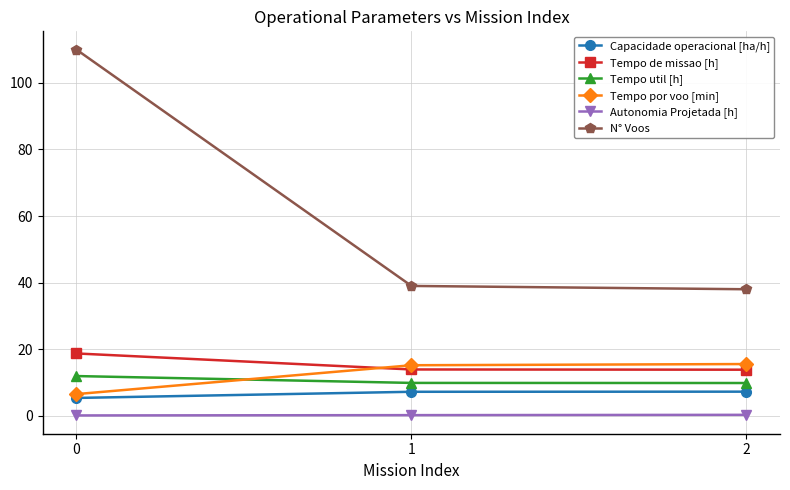

Is the value of Tempo util [h] at 1 greater than the value of Autonomia Projetada [h] at 0?

Yes